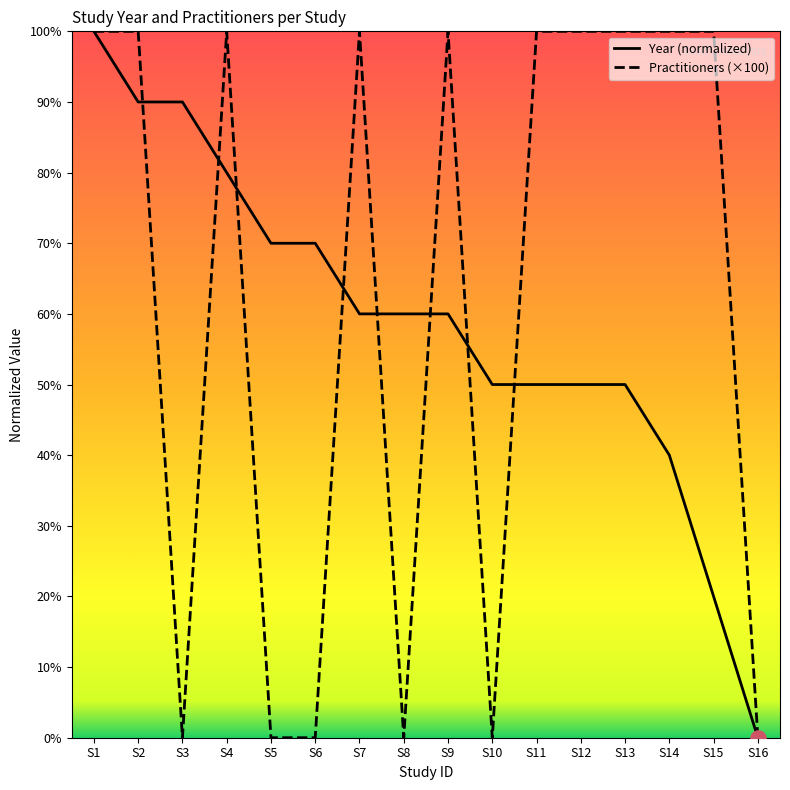

Is the value of Practitioners (×100) at S16 greater than the value of Year (normalized) at S13?

No